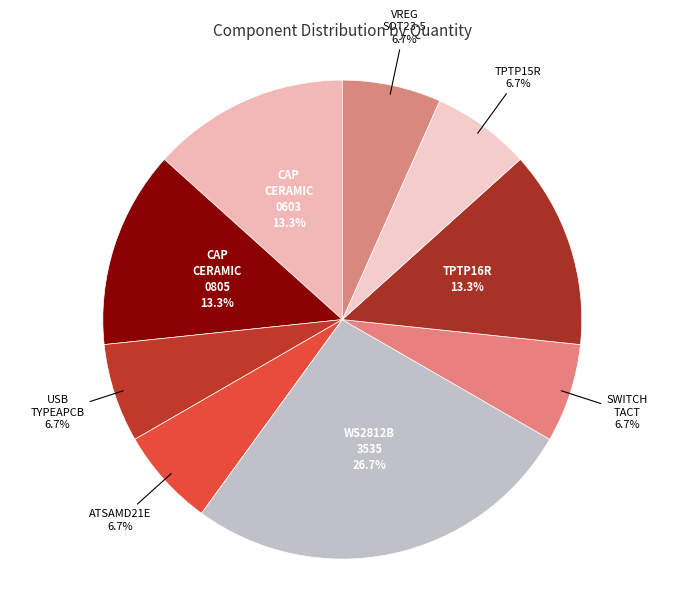

Between CAP CERAMIC 0603 and SWITCH TACT, which is larger?

CAP CERAMIC 0603